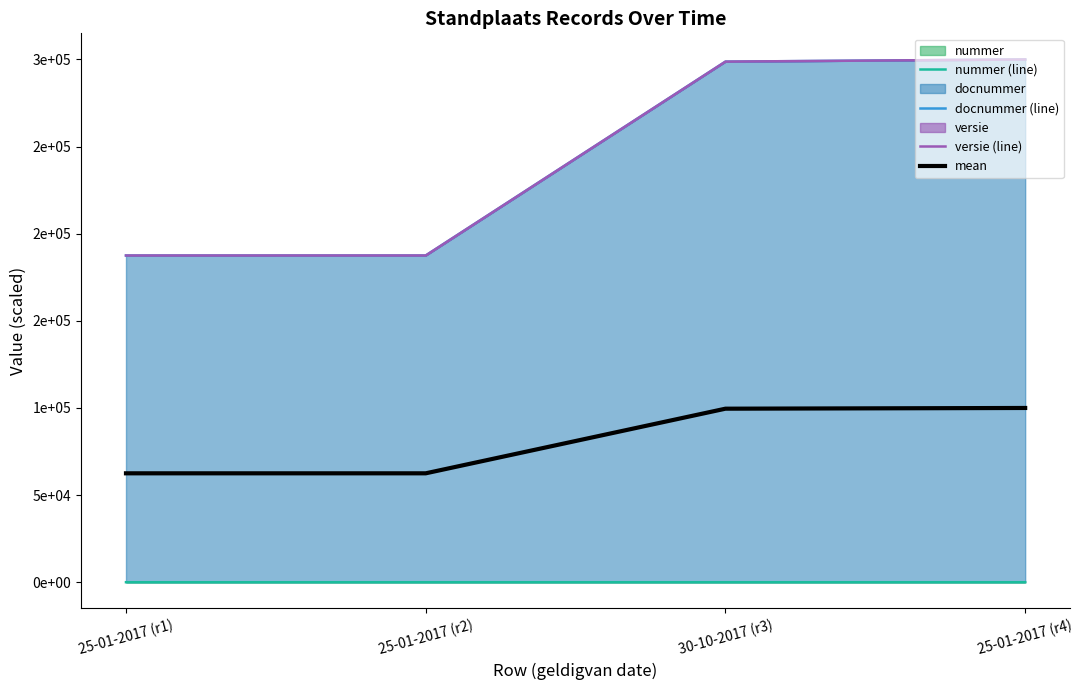

What is the sum of all nummer (line) values?

27.7